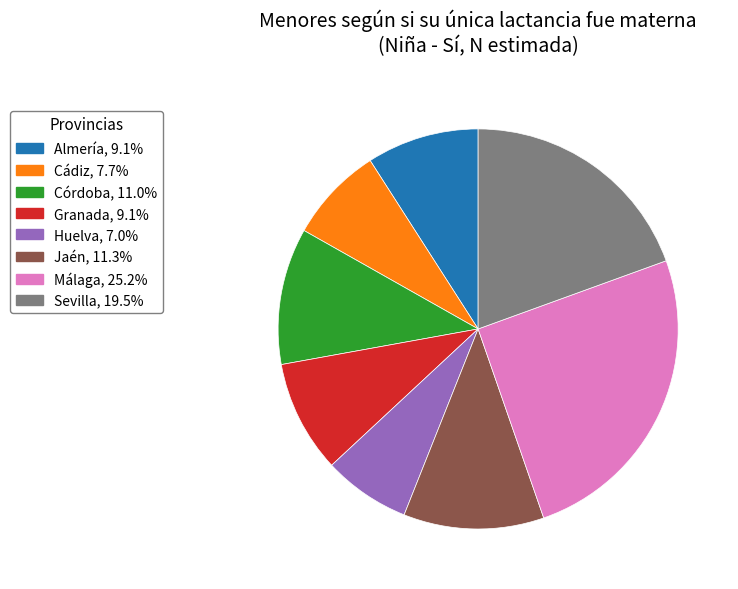

What is the smallest slice in the pie chart?

Huelva